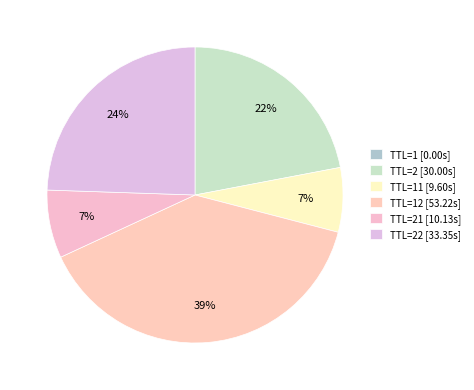

Count the number of slices in the pie.

6